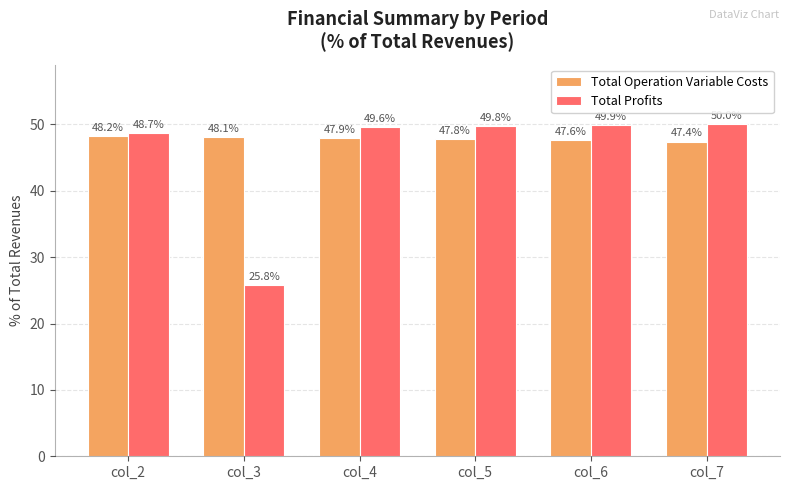

The Total Profits series shows 14.6 at col_5. True or false?

False